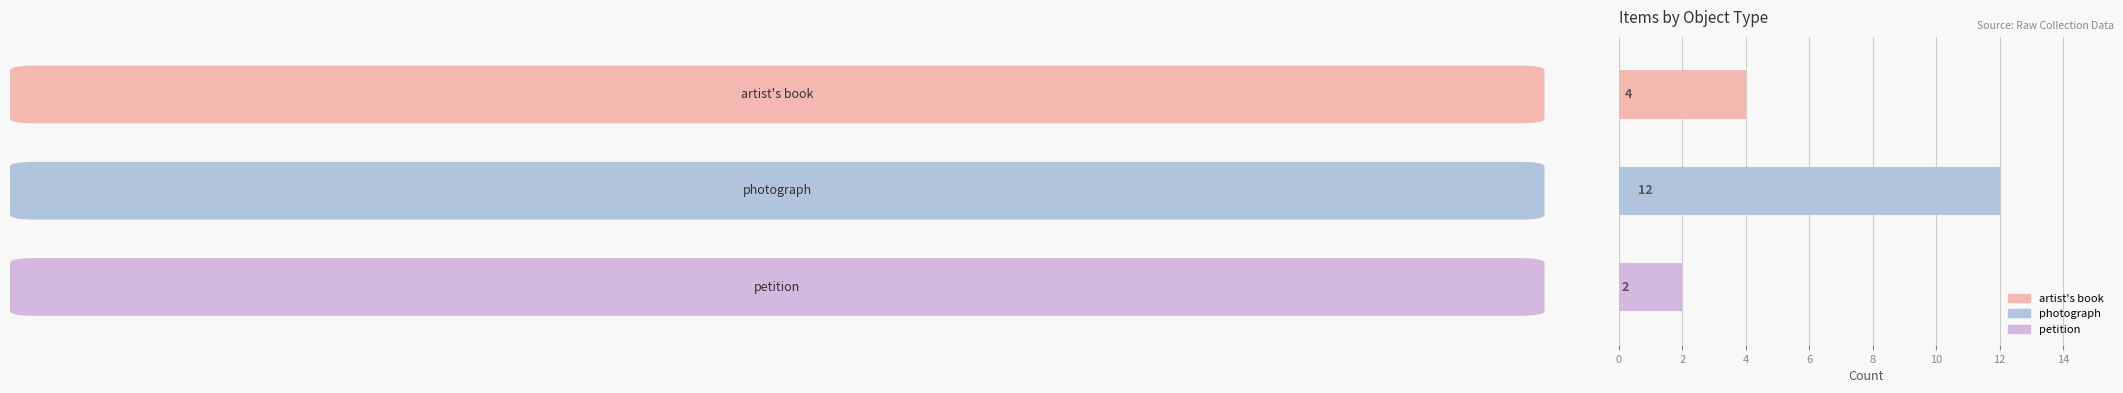

What is the difference between the maximum and second lowest values?

8